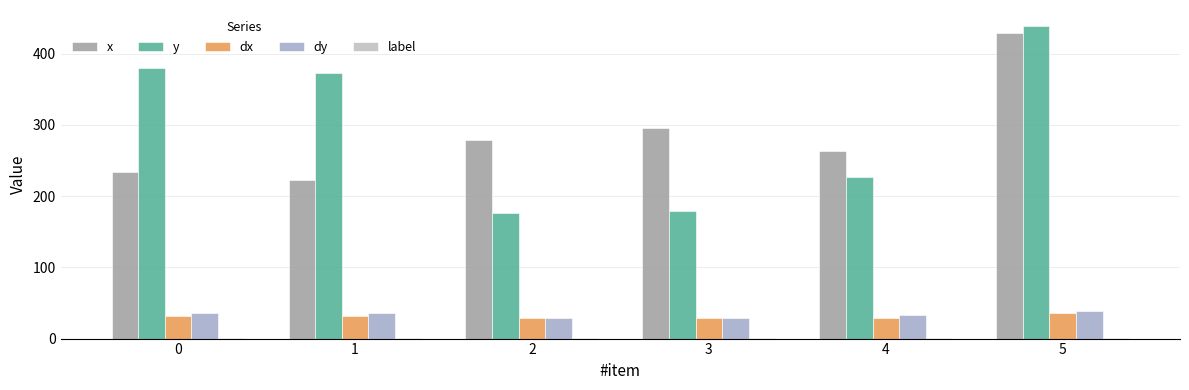

Which series has the largest range (max minus min)?

y